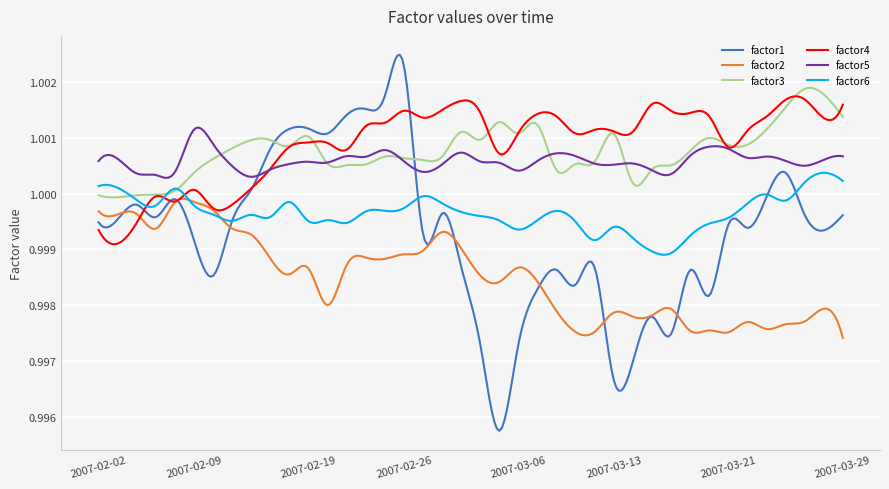

Which series has the widest spread of values?

factor1